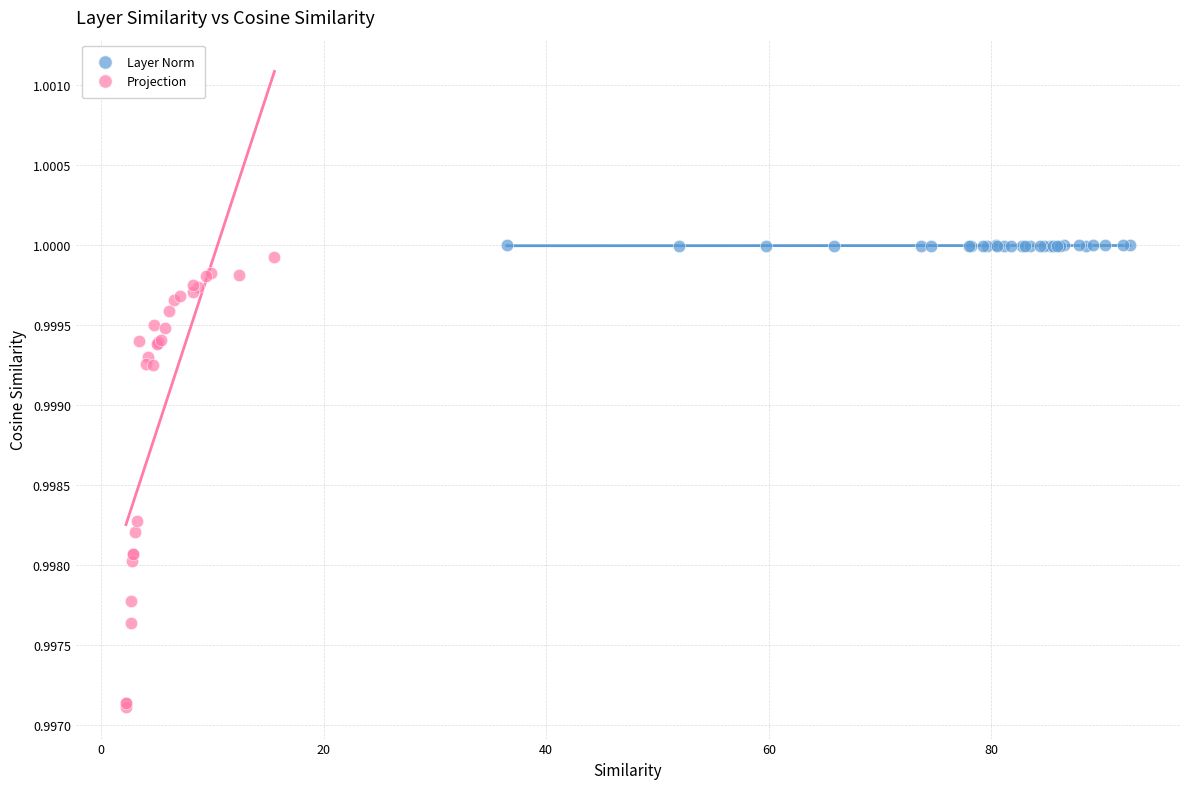

What are all the series names shown in the legend?

Layer Norm, Projection